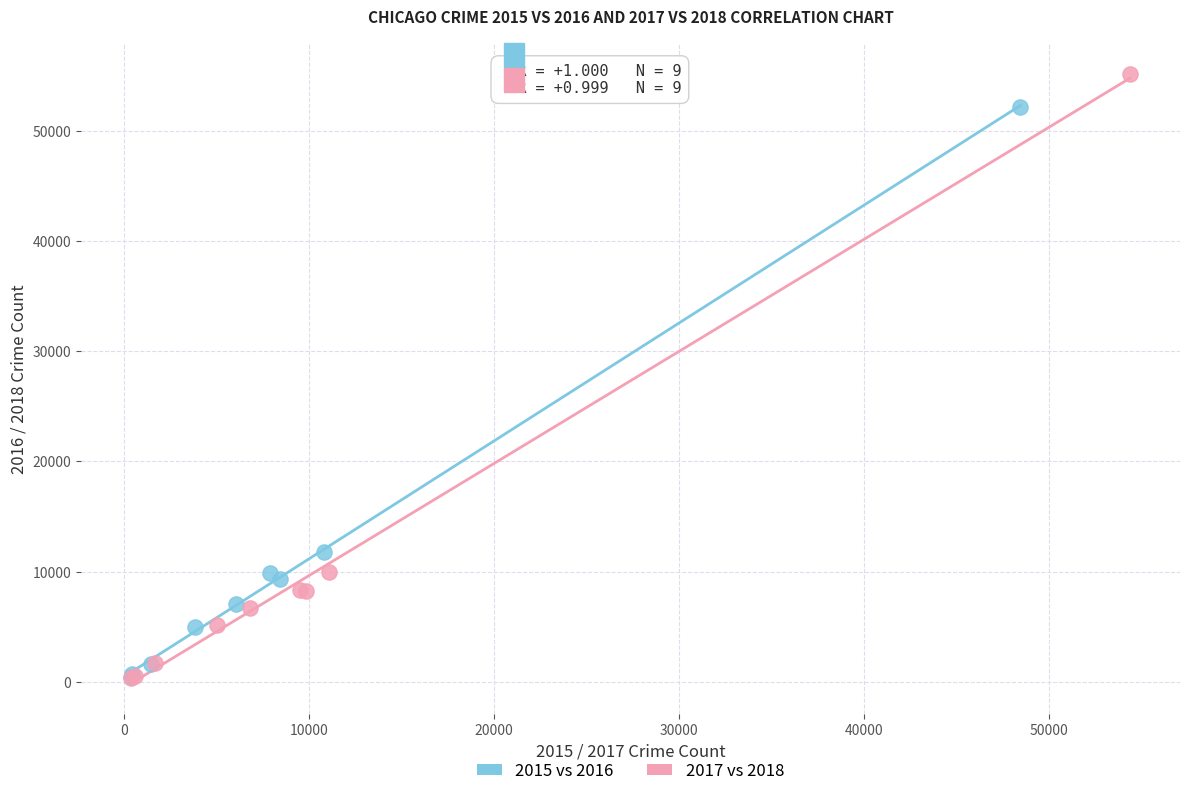

Which series contains the highest Y value?

2017 vs 2018